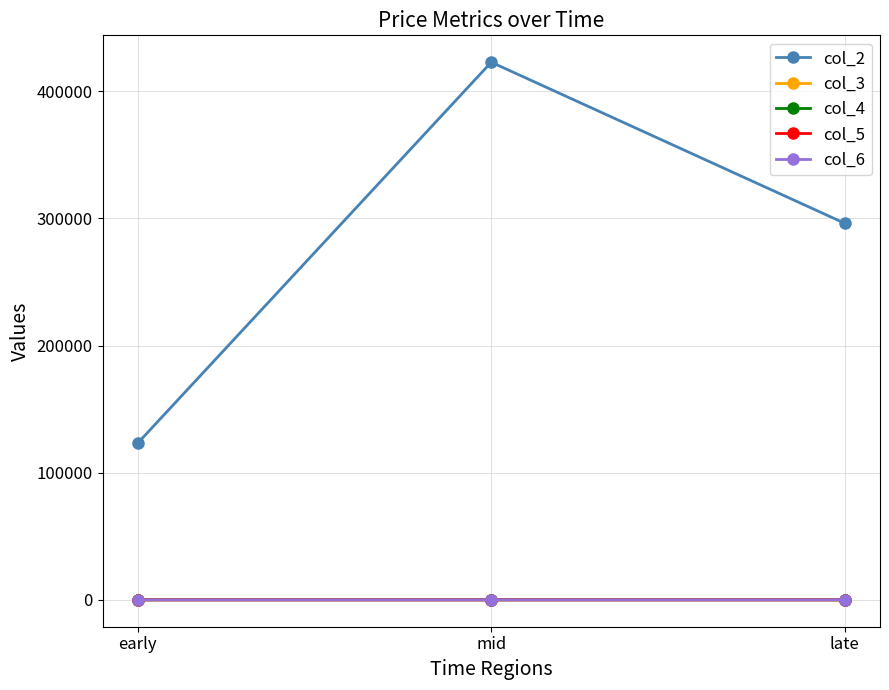

What is the average value of the col_6 series?

1.0